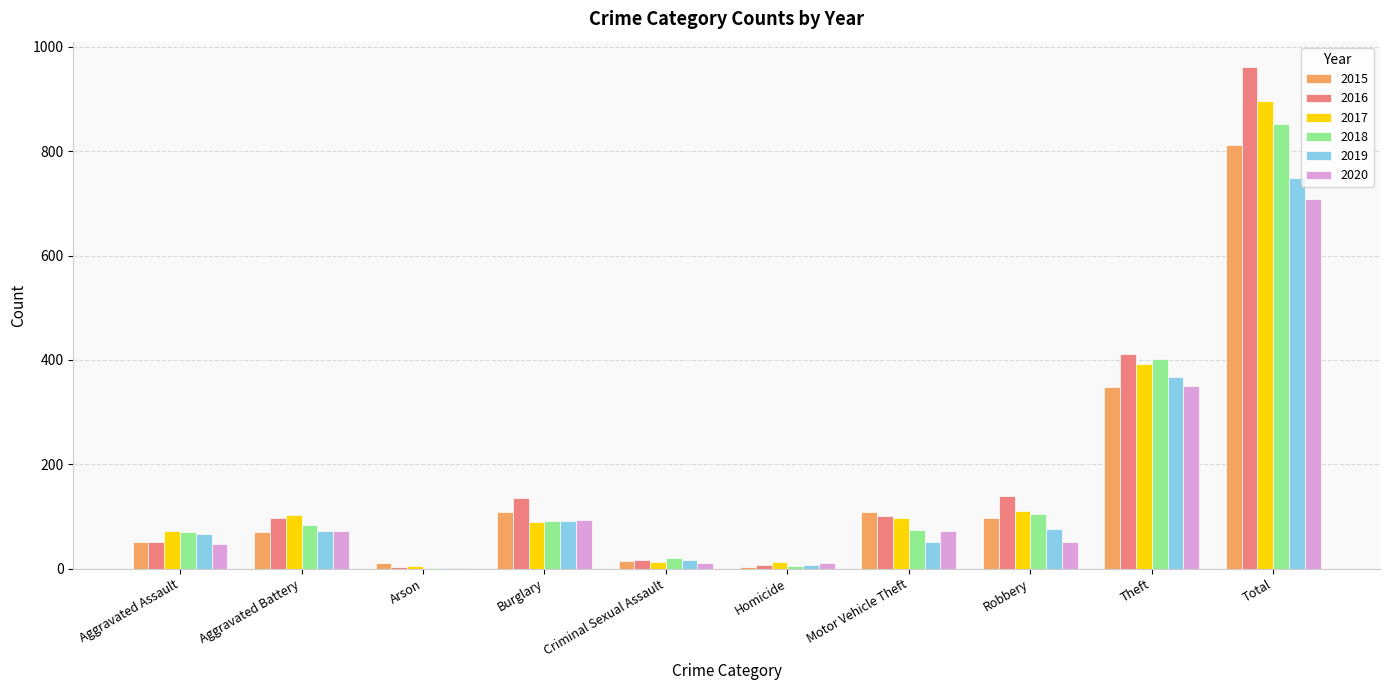

At which category is the sum across all series the highest?

Total